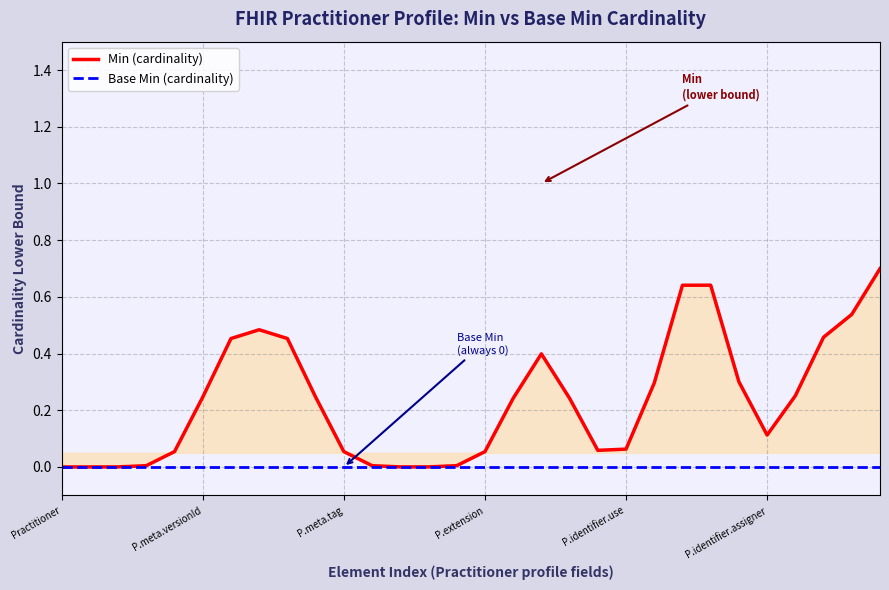

Which series has the largest range (max minus min)?

Min (cardinality)